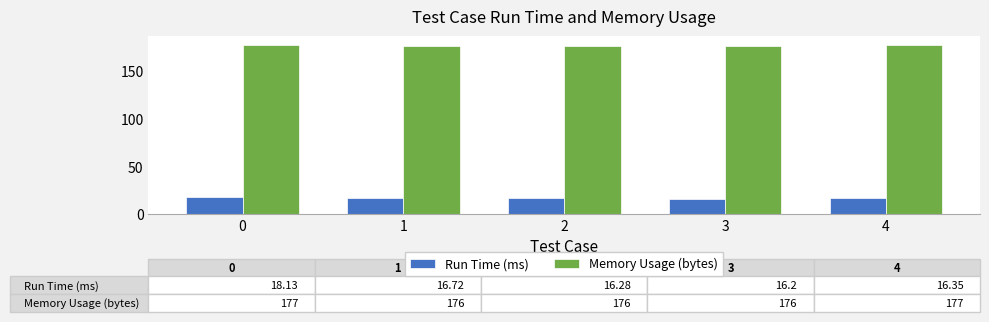

How many data points does each series have?

5